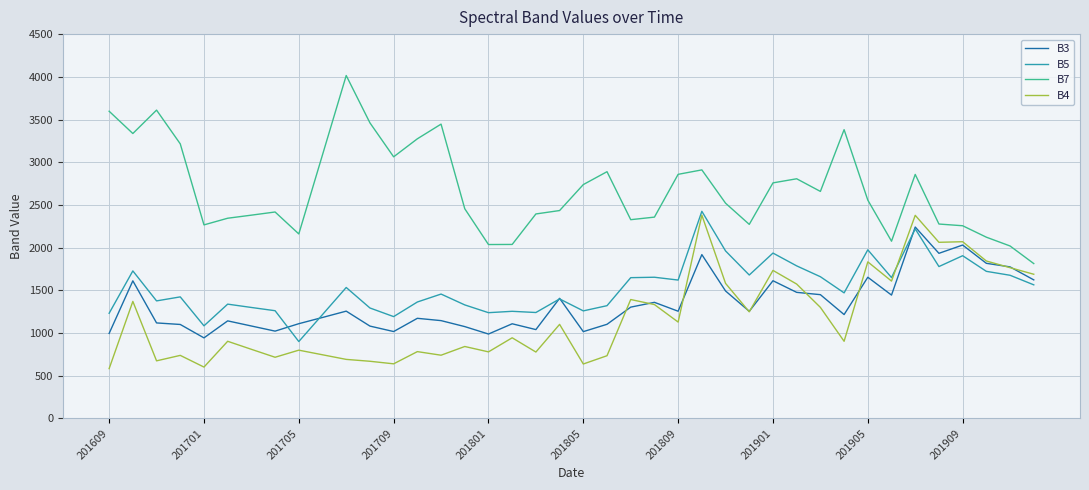

What is the sum of all B7 values?

107475